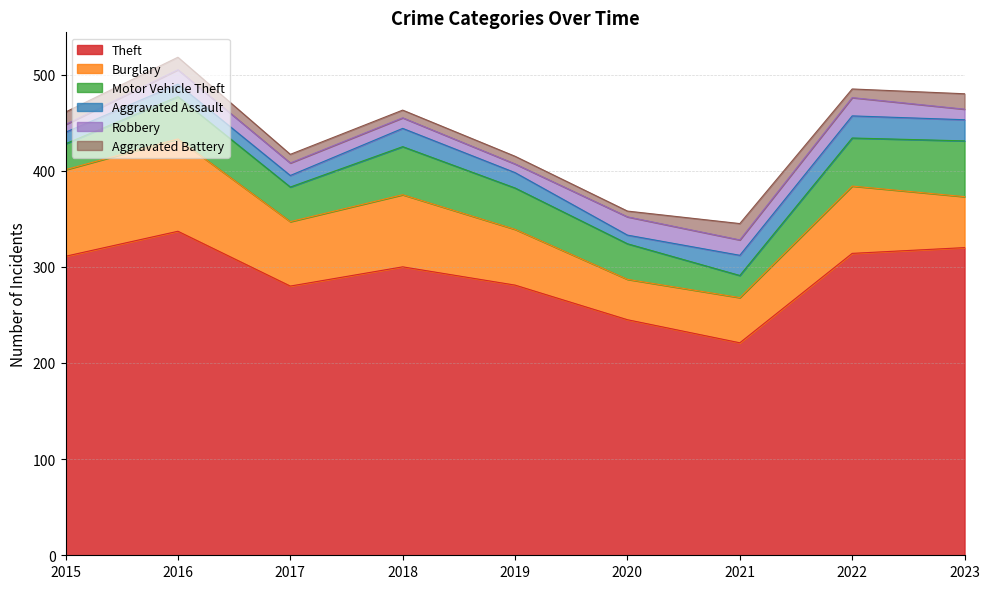

True or false: Motor Vehicle Theft and Aggravated Assault cross at least once.

False